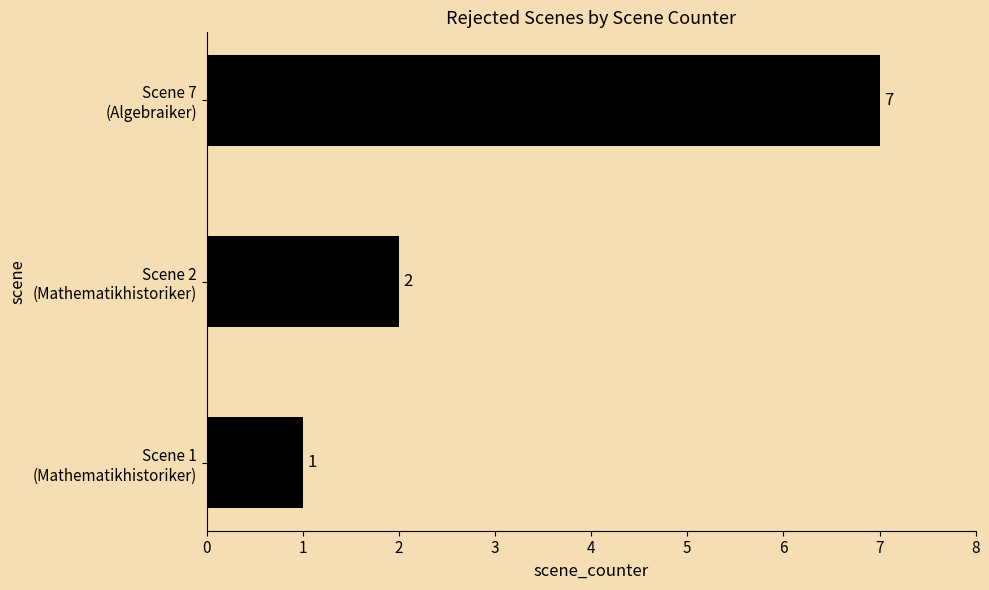

Count the values in the range 1 to 7.

3